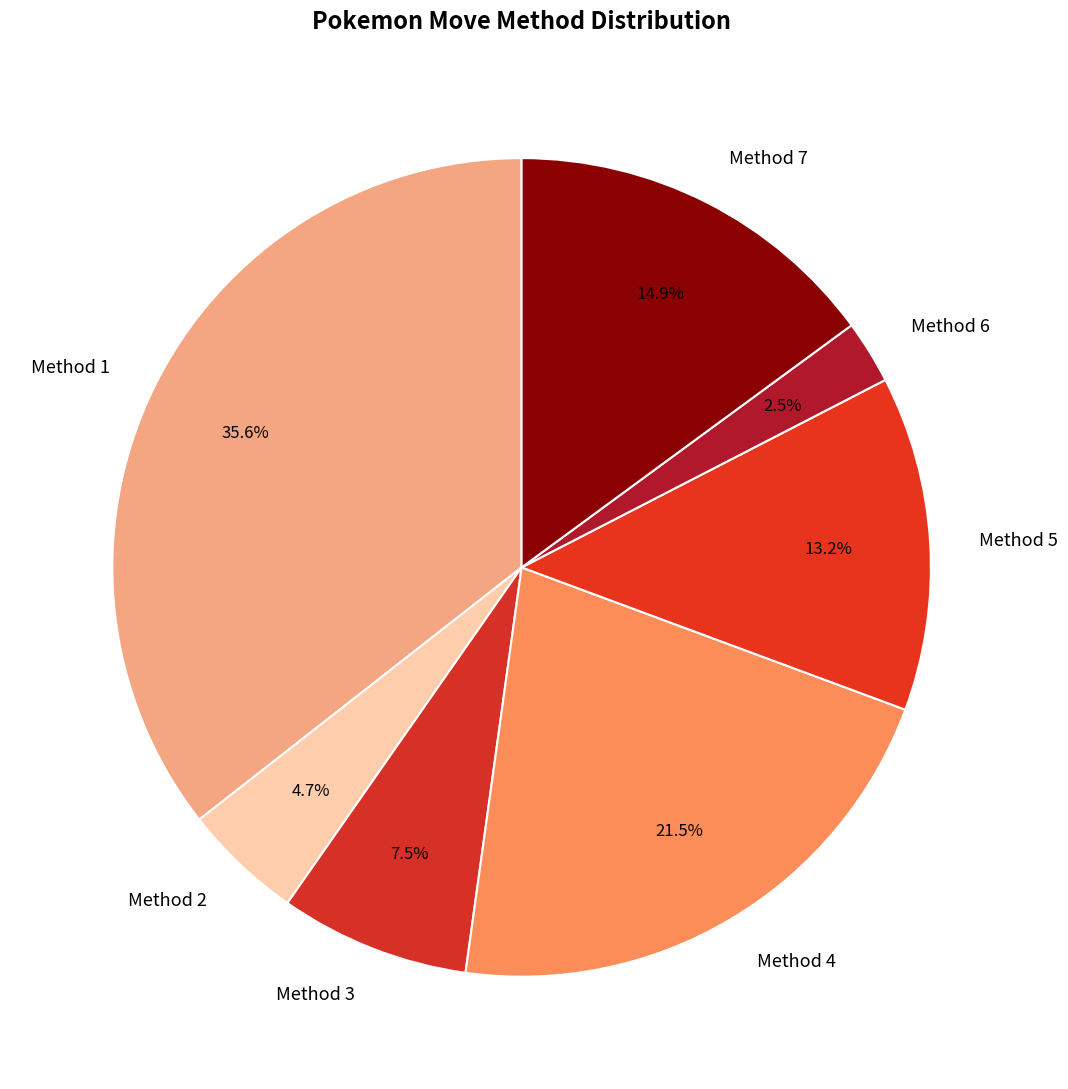

Between Method 1 and Method 7, which is larger?

Method 1